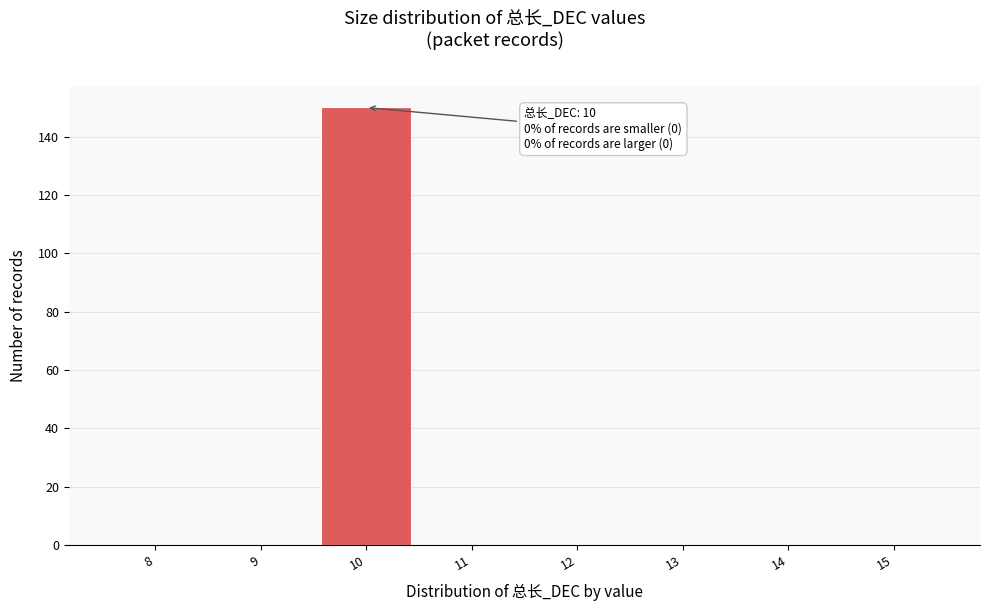

Over which range of the x-axis is the bar tallest?

9.5 to 10.5